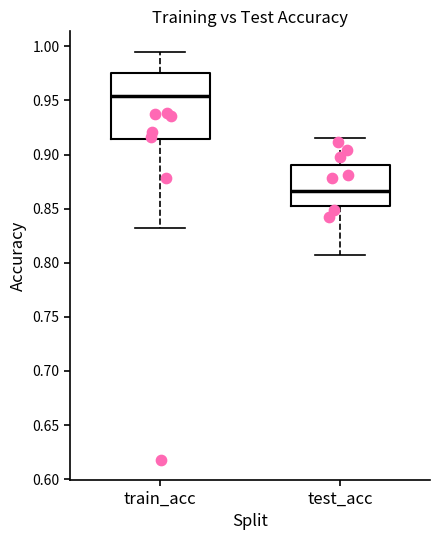

Which box has the highest median line?

train_acc